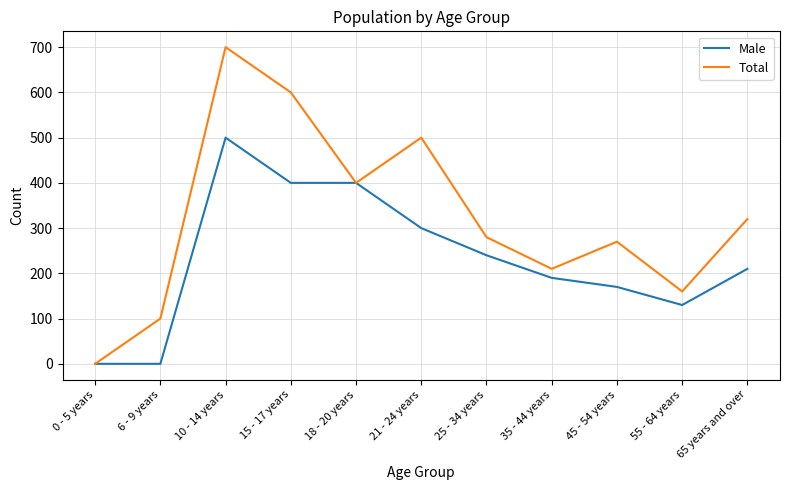

Reading left to right, what are all the values shown in this chart?

Male: 0 - 5 years=0	6 - 9 years=0	10 - 14 years=500	15 - 17 years=400	18 - 20 years=400	21 - 24 years=300	25 - 34 years=240	35 - 44 years=190	45 - 54 years=170	55 - 64 years=130	65 years and over=210
Total: 0 - 5 years=0	6 - 9 years=100	10 - 14 years=700	15 - 17 years=600	18 - 20 years=400	21 - 24 years=500	25 - 34 years=280	35 - 44 years=210	45 - 54 years=270	55 - 64 years=160	65 years and over=320